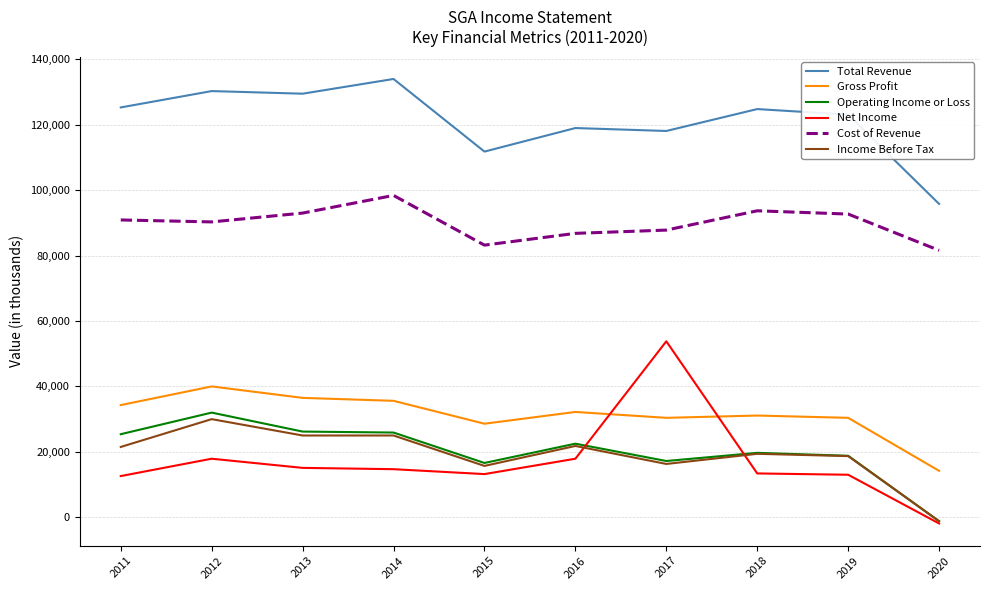

What are all the series names shown in the legend?

Total Revenue, Gross Profit, Operating Income or Loss, Net Income, Cost of Revenue, Income Before Tax